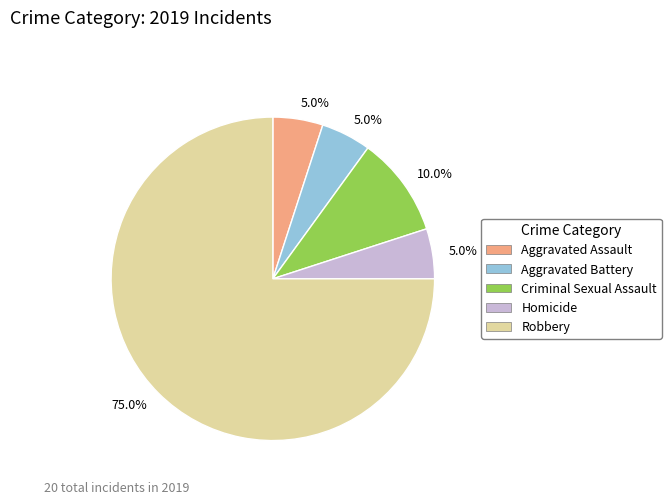

Is there any slice that represents more than half of the pie?

Yes